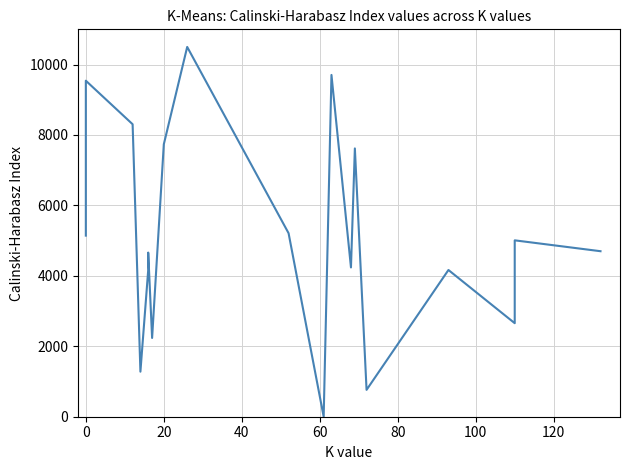

What is the greatest value displayed?

10500.0